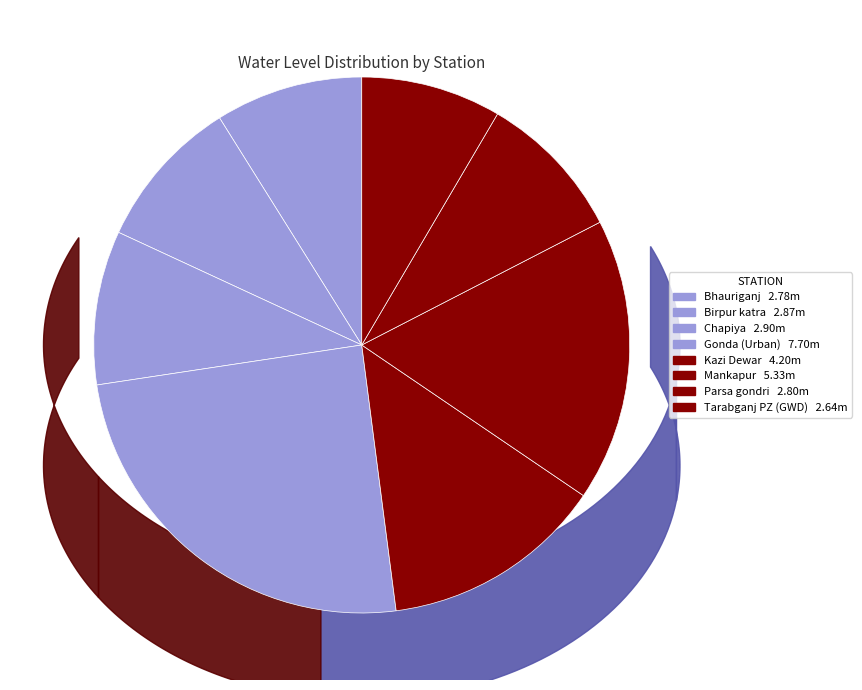

Which has a higher value, Birpur katra or Bhauriganj?

Birpur katra